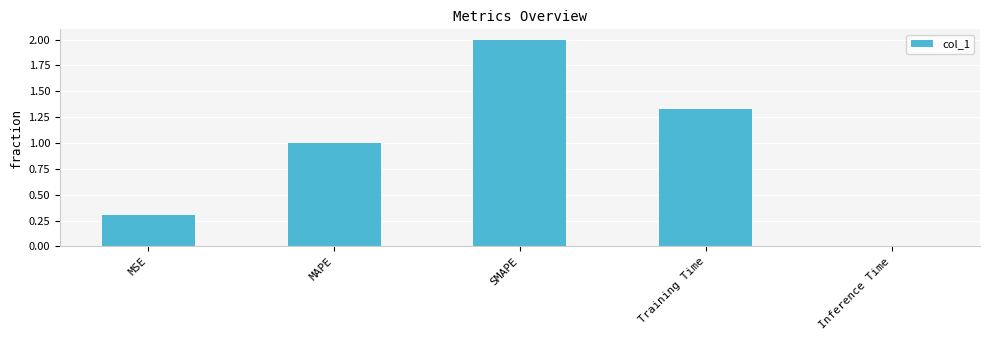

How many bars are there in total?

5